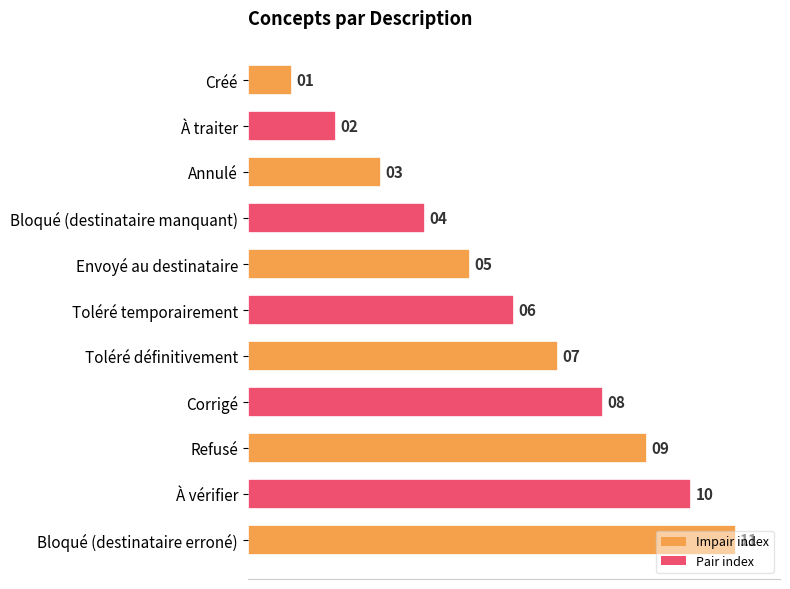

Does the chart contain stacked bars?

No